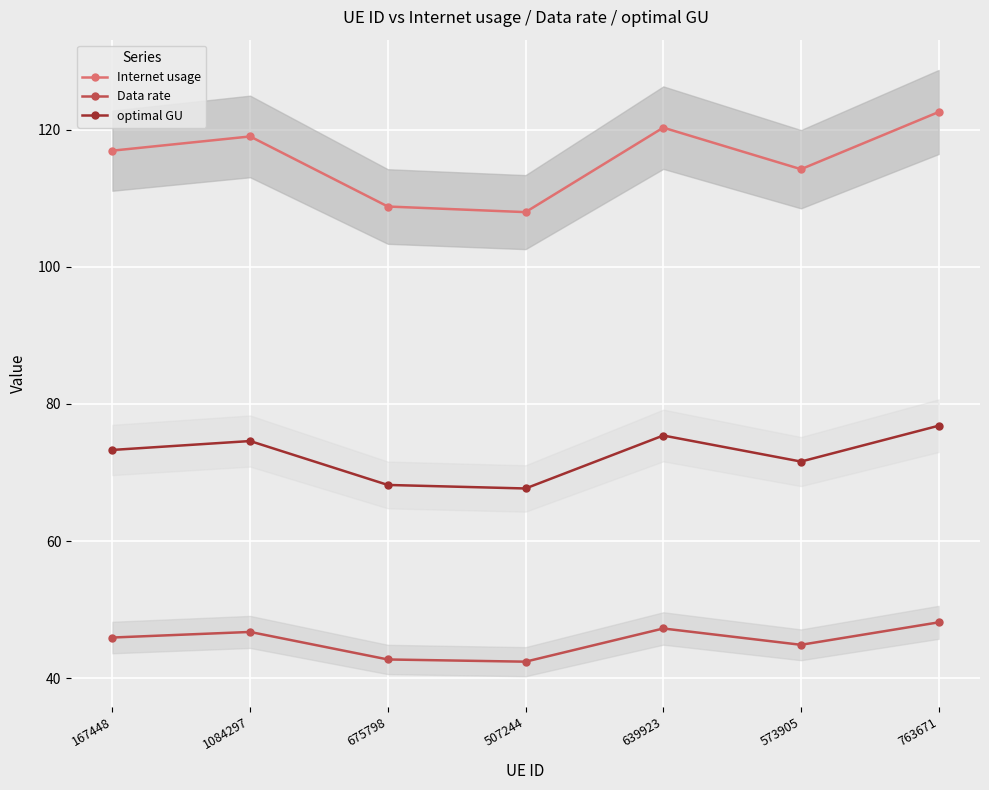

How many data points in Data rate are less than 45?

3